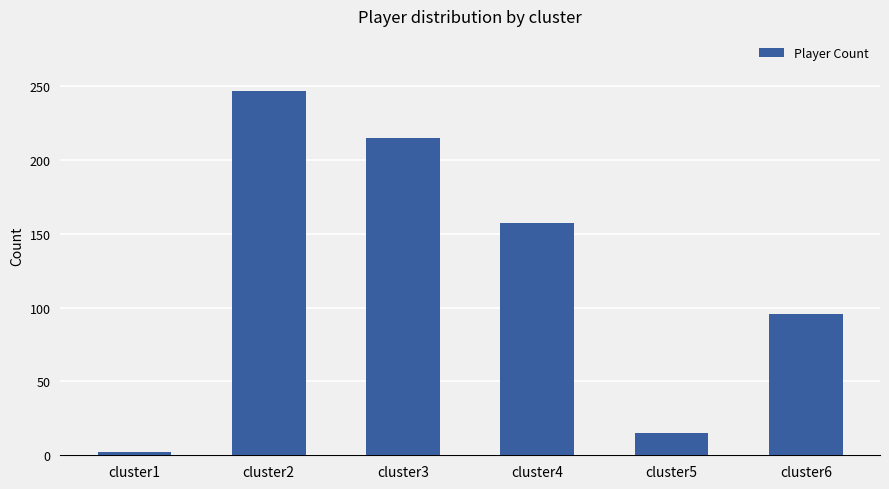

Reading right to left, list all the values displayed in this chart.

96	15	157	215	247	2